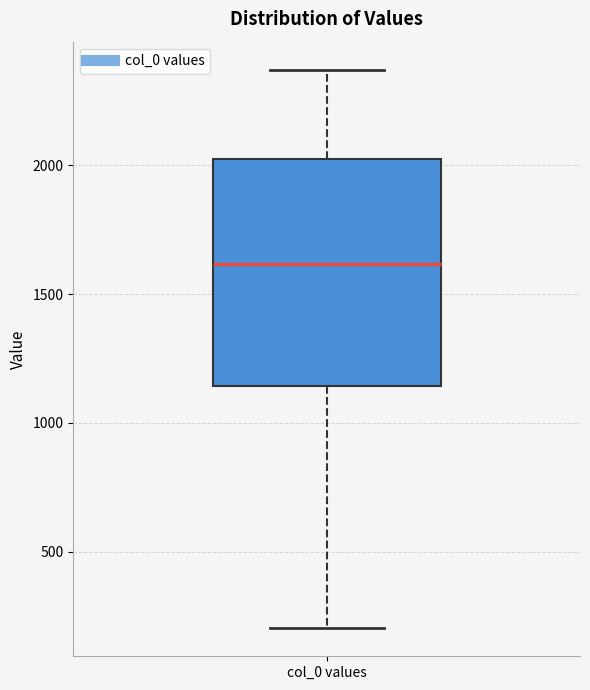

Where is the lower edge of the box for col_0 values on the y-axis? The values are not printed on the chart, so give them approximately, as read against the axis.

1150